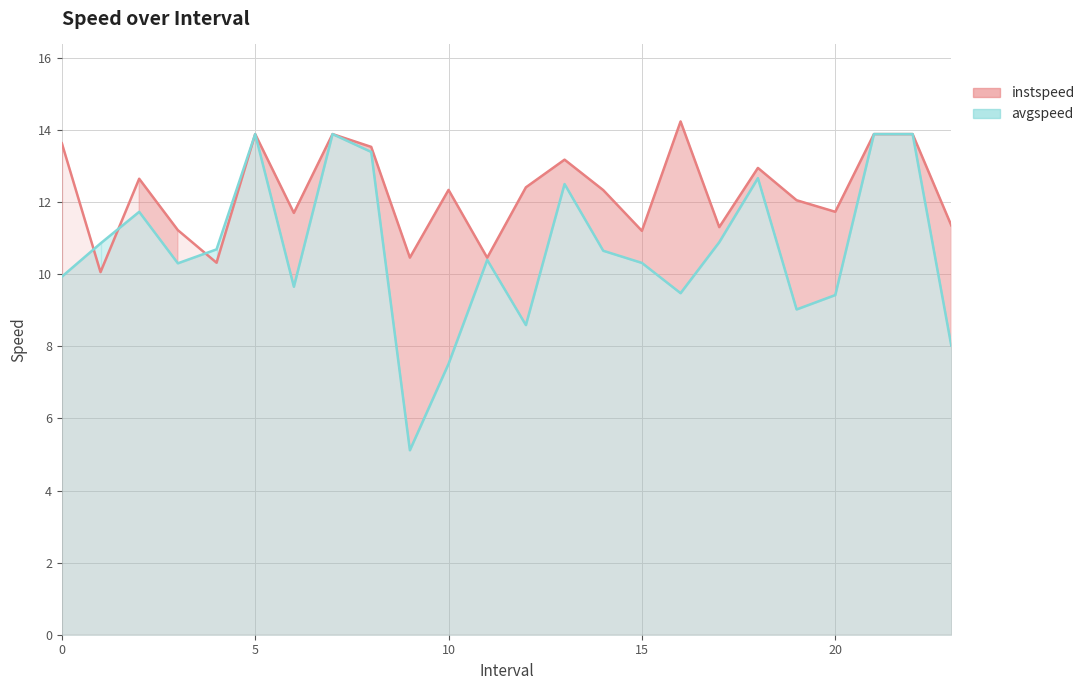

At which category is the sum across all series the highest?

5.0